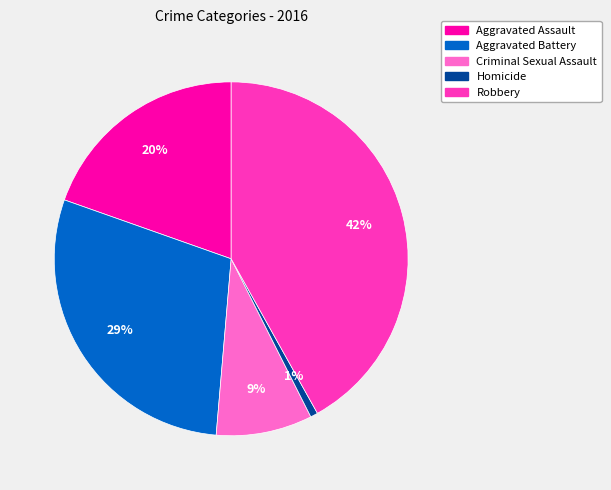

How many slices are in this pie chart?

5